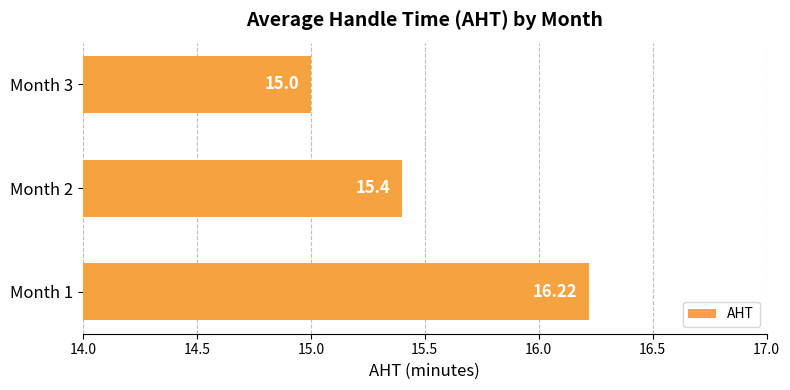

Approximately how many times larger is the value at Month 1 compared to Month 2?

1.1